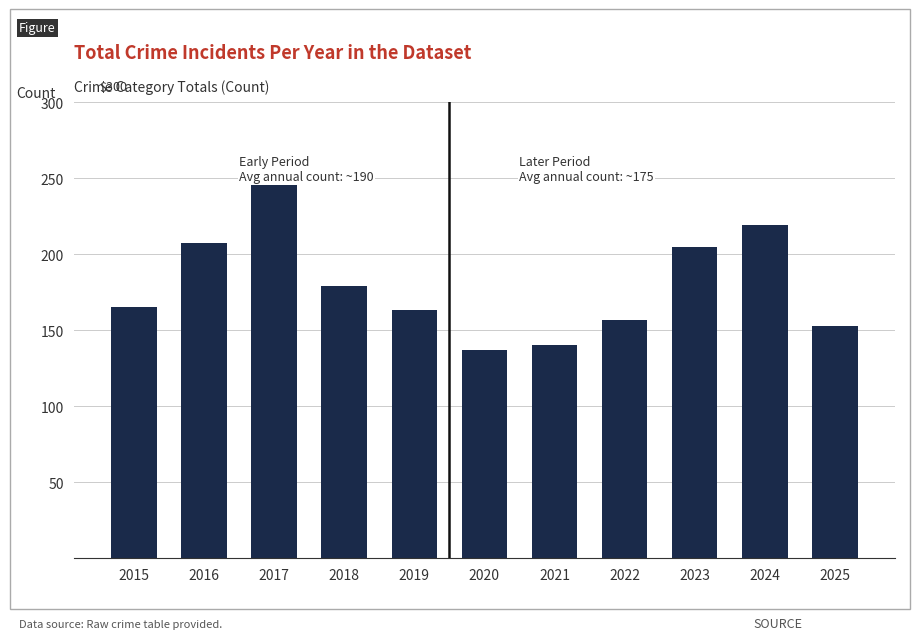

True or false: the data shows 165 at 2015.

True